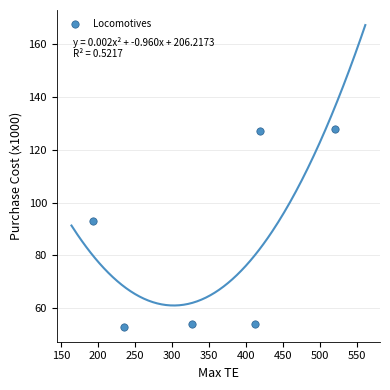

What Y value in the scatter plot is closest to 90?

93